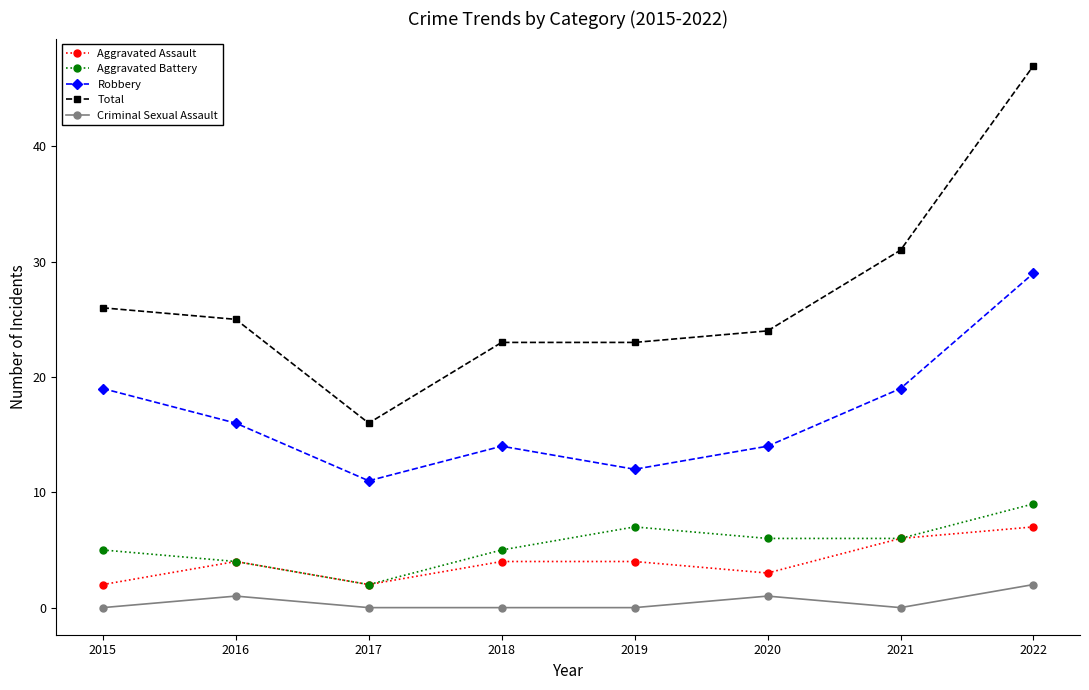

What value does the Robbery series have at 2021?

19